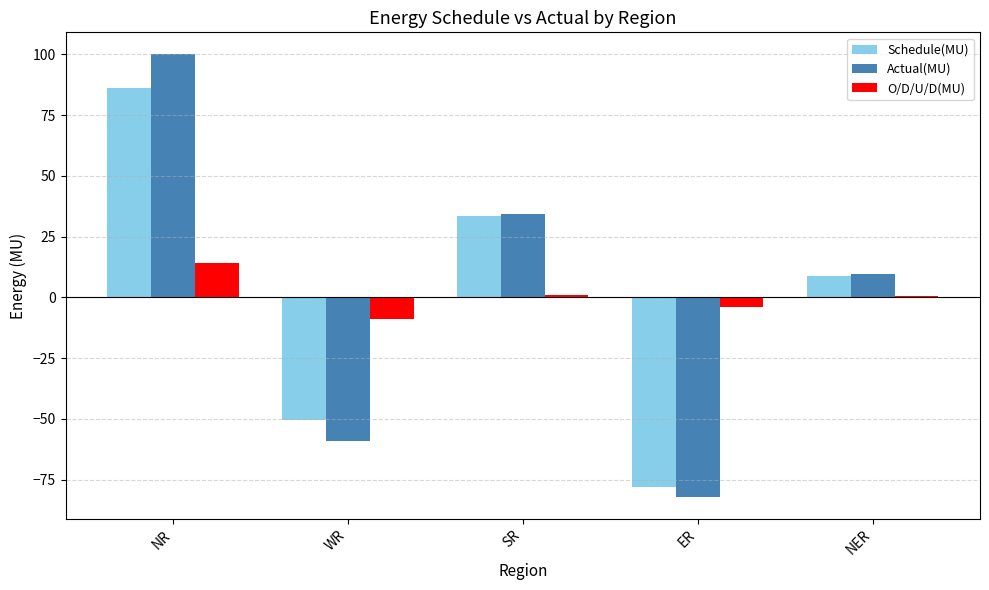

Where is O/D/U/D(MU) nearest to the value 2?

SR